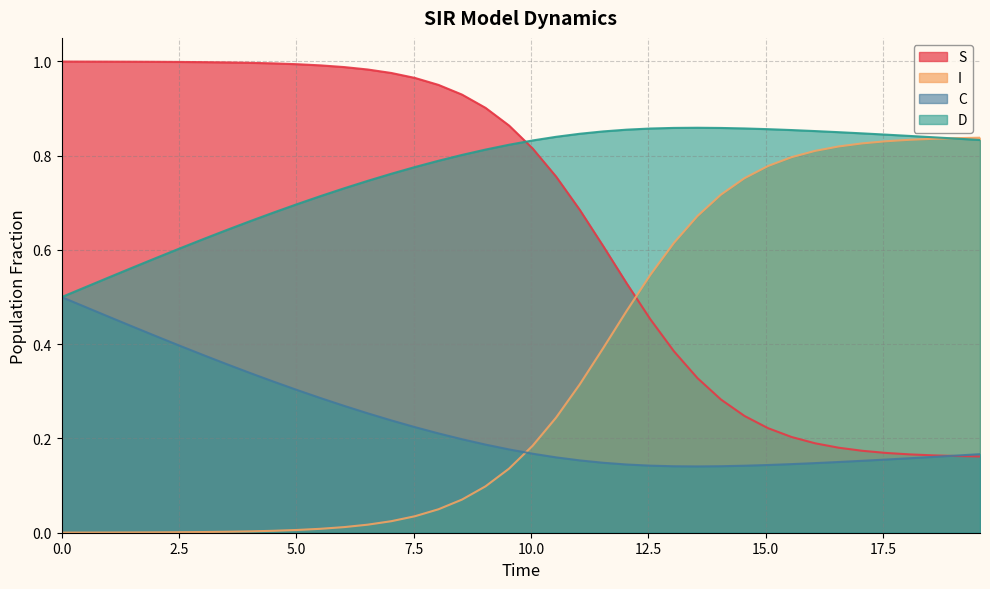

How many intersections are there between D and S?

1